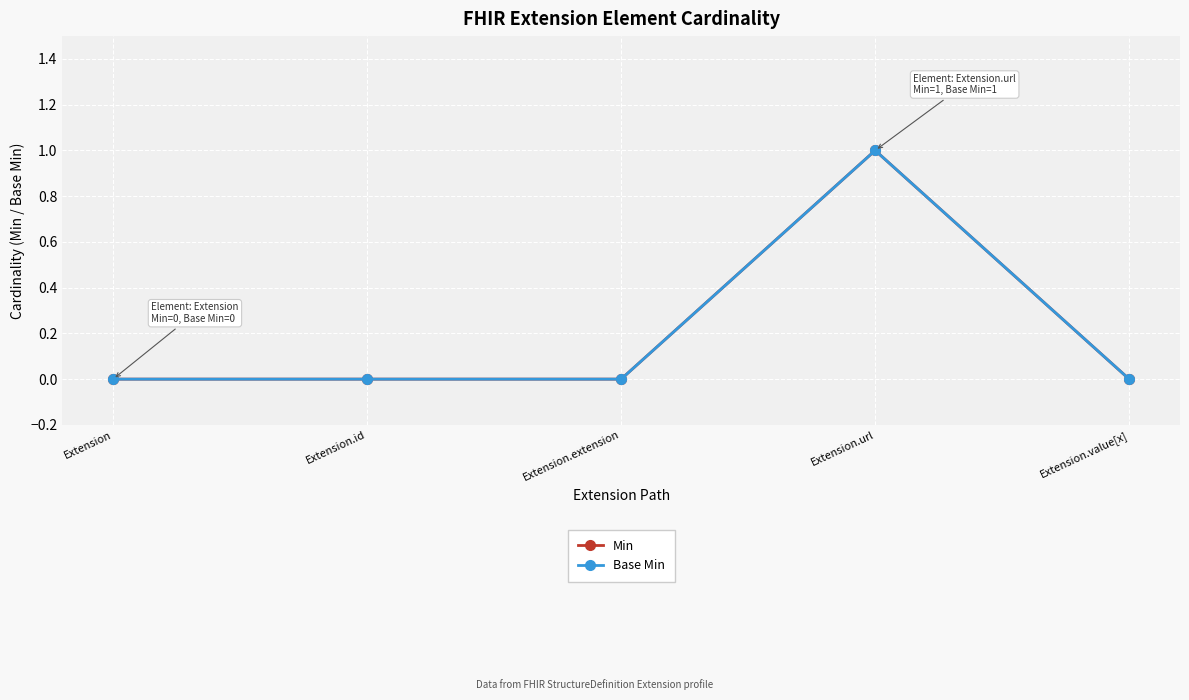

Does the chart display data point markers on the line(s)?

Yes